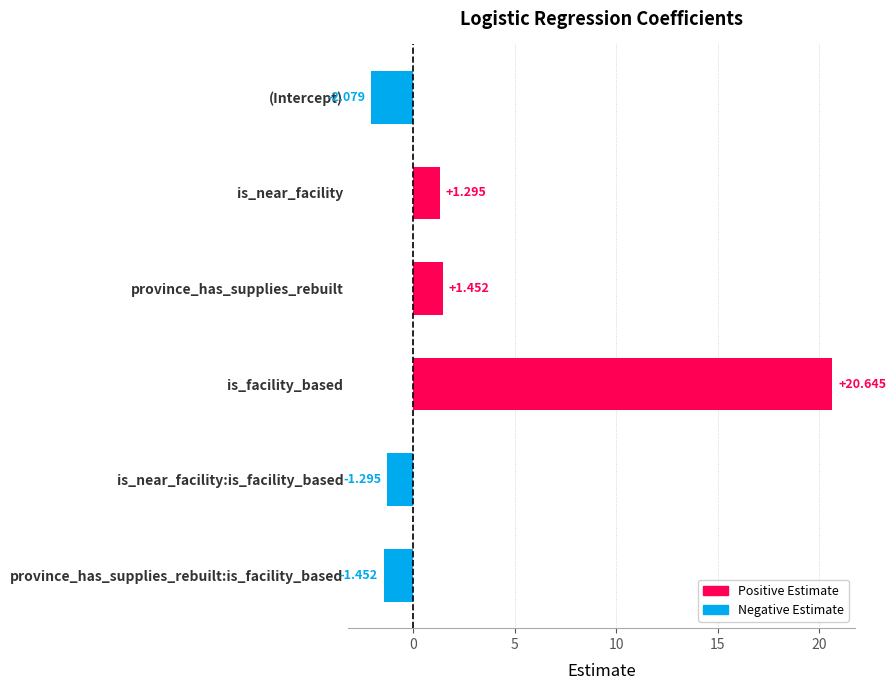

What is the label of the 6th bar from the top?

province_has_supplies_rebuilt:is_facility_based